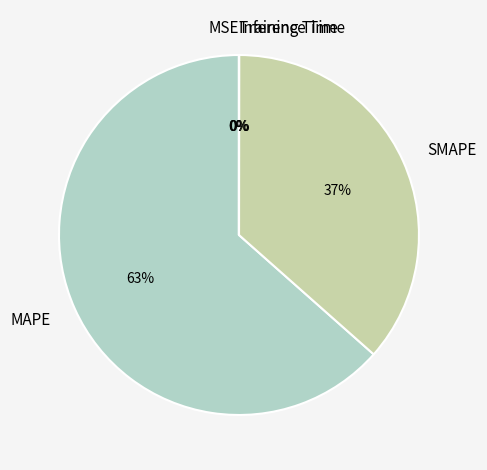

Which category accounts for the majority?

MAPE